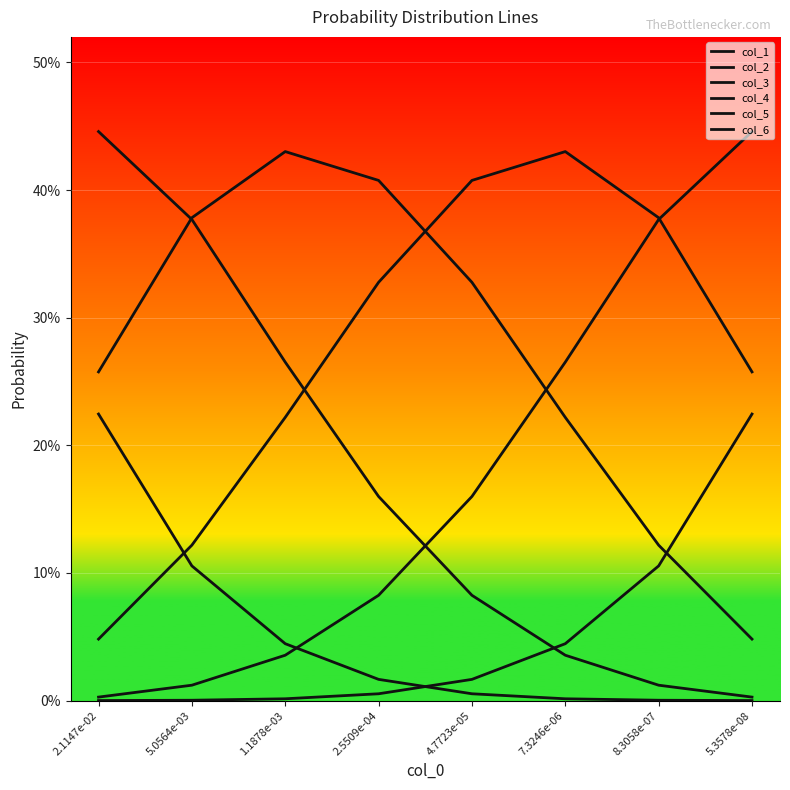

Does the chart have visible grid lines?

Yes